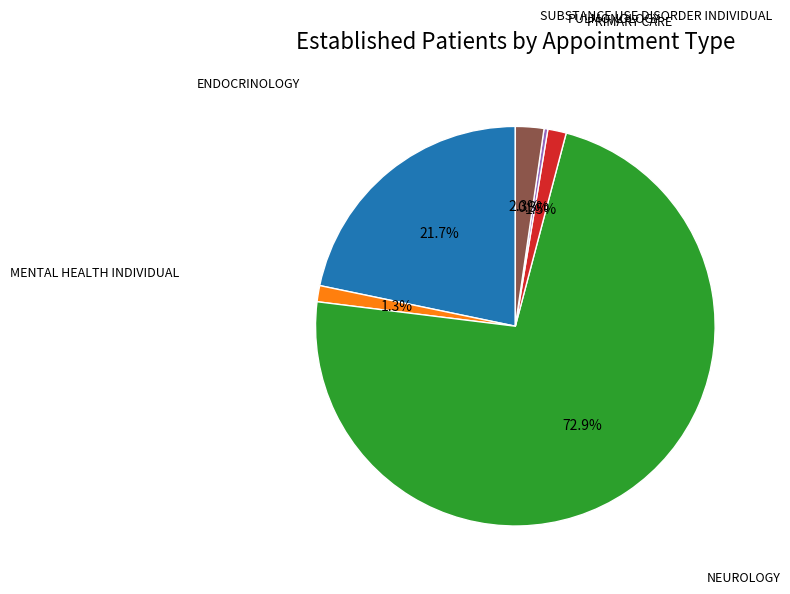

How many segments does this pie chart have?

6